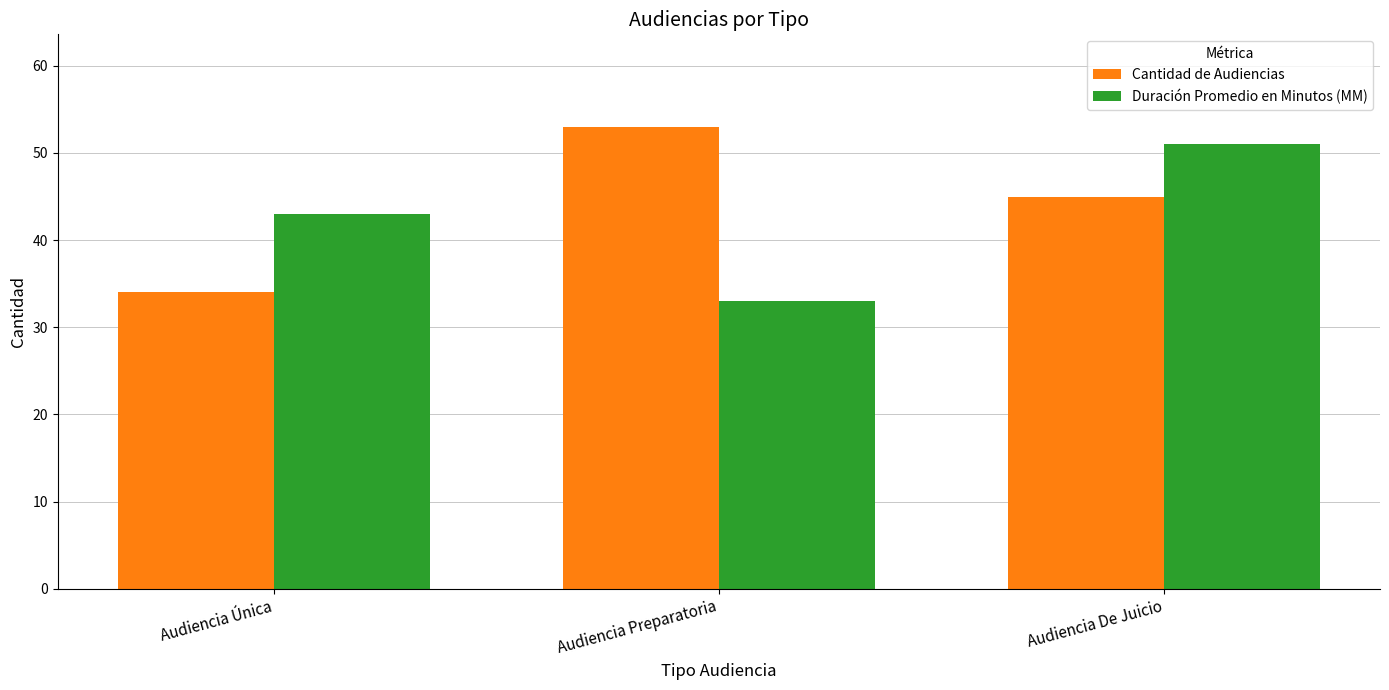

What position from the left is Audiencia De Juicio?

3